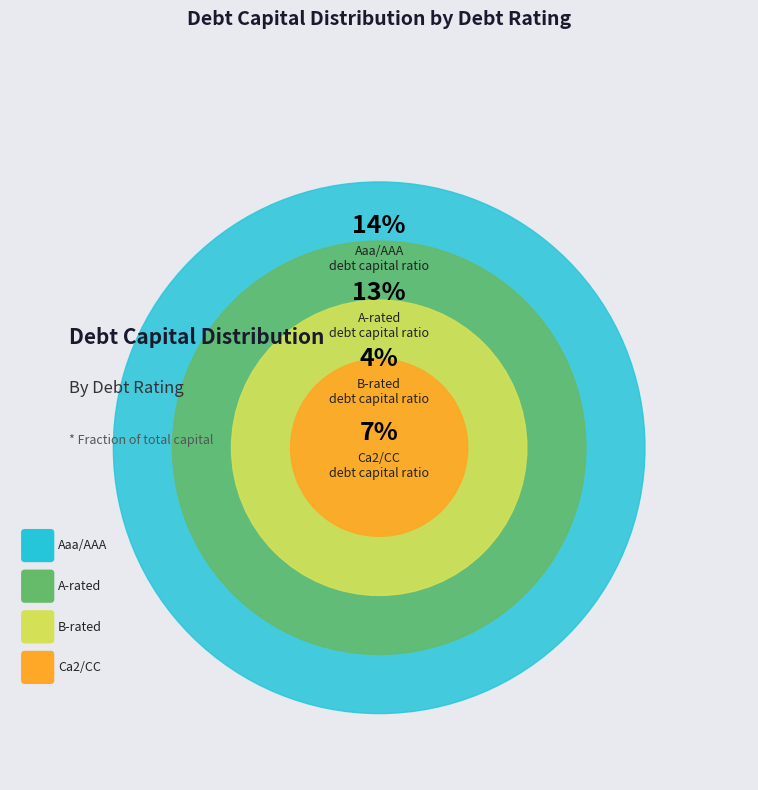

Is it true that A2/A is 1% of the pie?

False